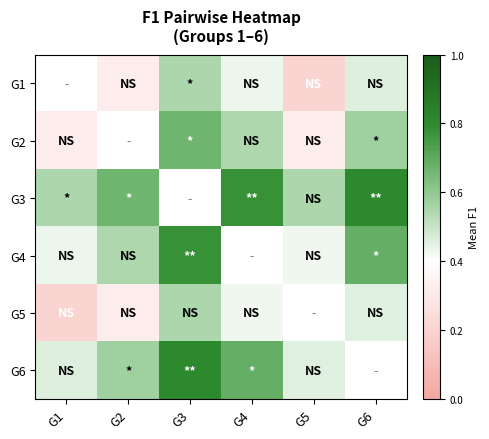

List the series in order of their peak value, lowest first.

G5, G4, G1, G2, G3, G6